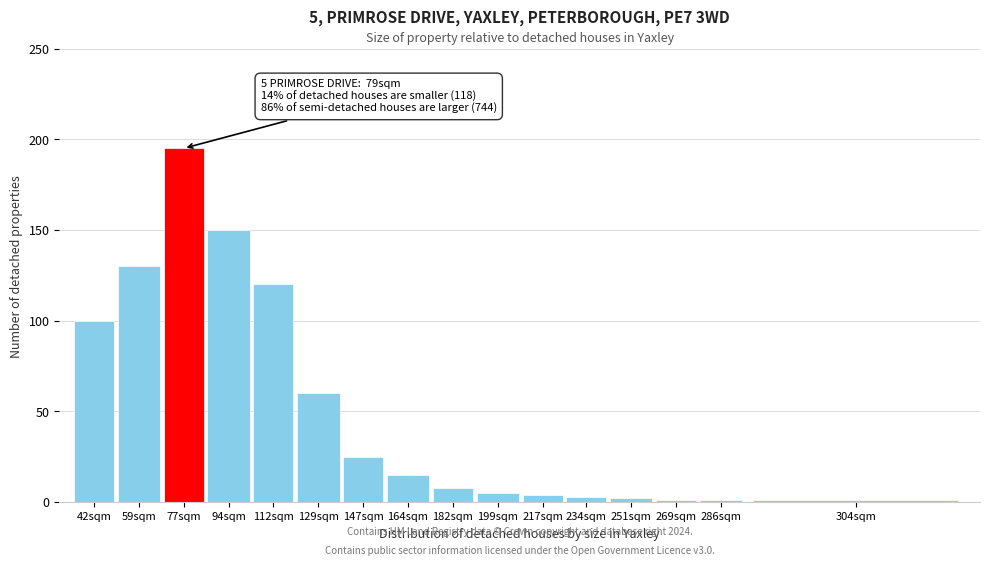

What is the change in value from 147sqm to 164sqm?

-10